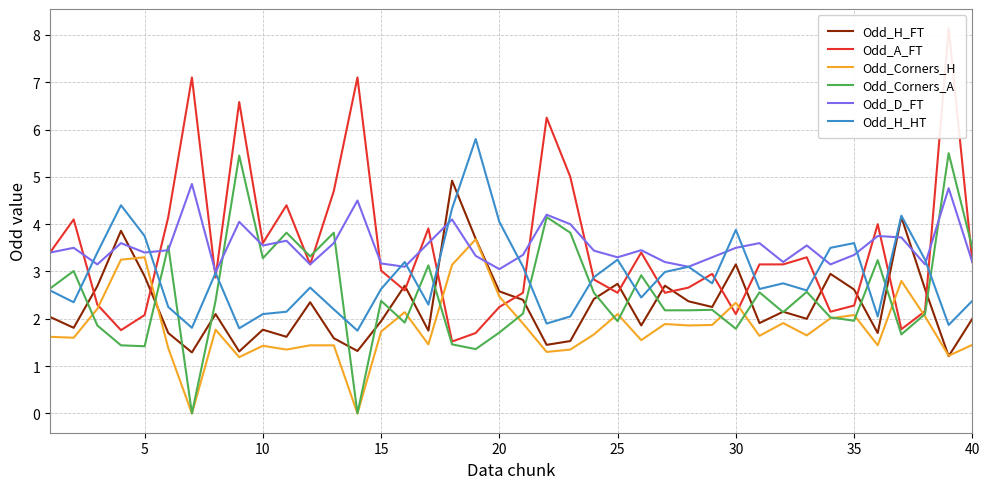

Reading left to right, extract all data points from this chart.

Odd_H_FT: 2.0	1.8	2.7	3.9	2.9	1.7	1.3	2.1	1.3	1.8	1.6	2.4	1.6	1.3	1.9	2.7	1.8	4.9	3.7	2.6	2.4	1.4	1.5	2.4	2.7	1.9	2.7	2.4	2.2	3.1	1.9	2.1	2.0	3.0	2.6	1.7	4.2	2.6	1.2	2.0
Odd_A_FT: 3.4	4.1	2.3	1.8	2.1	4.2	7.1	2.9	6.6	3.6	4.4	3.1	4.7	7.1	3.0	2.6	3.9	1.5	1.7	2.2	2.5	6.2	5.0	2.8	2.5	3.4	2.5	2.7	3.0	2.1	3.1	3.1	3.3	2.1	2.3	4.0	1.8	2.2	8.1	3.2
Odd_Corners_H: 1.6	1.6	2.2	3.2	3.3	1.4	0.0	1.8	1.2	1.4	1.4	1.4	1.4	0.0	1.7	2.1	1.5	3.1	3.7	2.5	1.9	1.3	1.4	1.7	2.1	1.6	1.9	1.9	1.9	2.3	1.6	1.9	1.6	2.0	2.1	1.4	2.8	2.0	1.2	1.4
Odd_Corners_A: 2.6	3.0	1.9	1.4	1.4	3.5	0.0	2.4	5.5	3.3	3.8	3.3	3.8	0.0	2.4	1.9	3.1	1.5	1.4	1.7	2.1	4.2	3.8	2.5	1.9	2.9	2.2	2.2	2.2	1.8	2.6	2.1	2.6	2.0	2.0	3.2	1.7	2.1	5.5	3.5
Odd_D_FT: 3.4	3.5	3.1	3.6	3.4	3.5	4.8	3.0	4.0	3.5	3.6	3.1	3.6	4.5	3.2	3.1	3.6	4.1	3.3	3.0	3.4	4.2	4.0	3.4	3.3	3.5	3.2	3.1	3.3	3.5	3.6	3.2	3.5	3.1	3.4	3.8	3.7	3.1	4.8	3.2
Odd_H_HT: 2.6	2.4	3.4	4.4	3.8	2.2	1.8	3.0	1.8	2.1	2.1	2.7	2.2	1.8	2.6	3.2	2.3	4.3	5.8	4.0	3.1	1.9	2.0	2.9	3.2	2.5	3.0	3.1	2.8	3.9	2.6	2.8	2.6	3.5	3.6	2.0	4.2	3.2	1.9	2.4